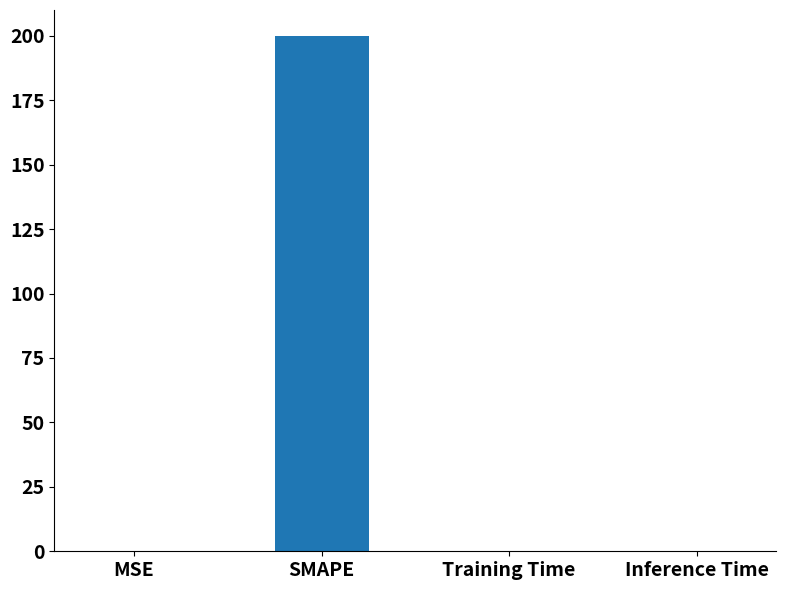

What is the sum of all values?

200.0